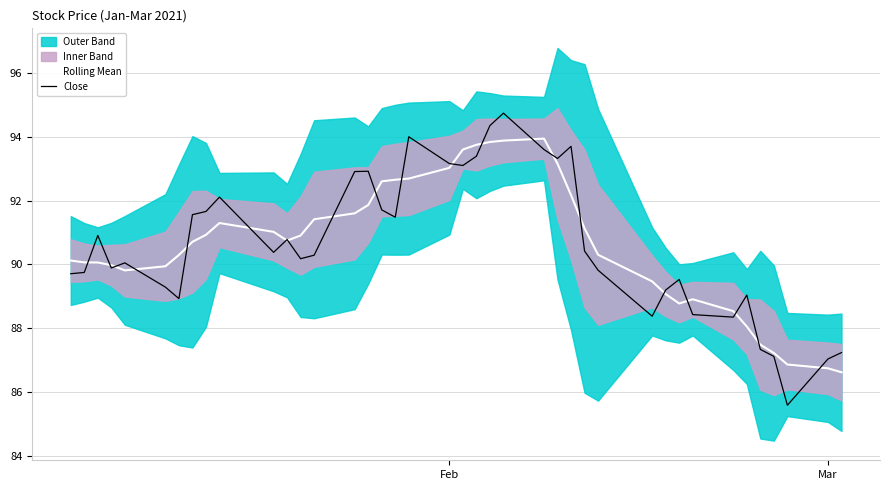

The Rolling Mean series shows 160.0 at Feb. True or false?

False